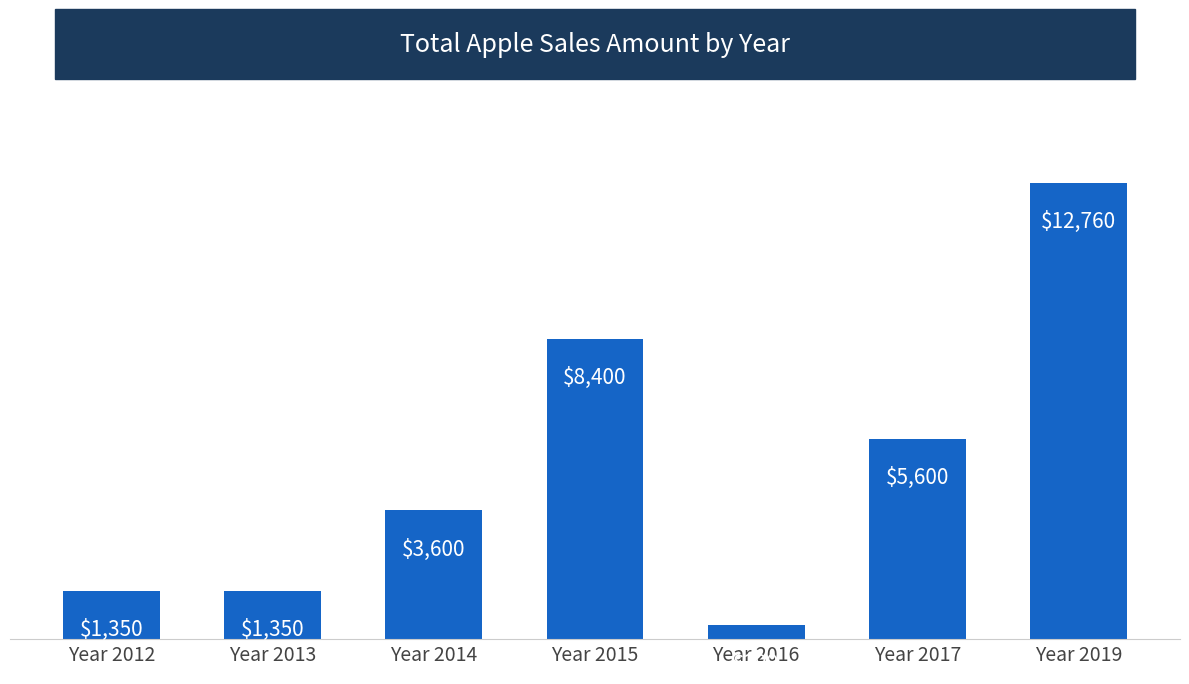

What is the change in value from Year 2013 to Year 2014?

+2250